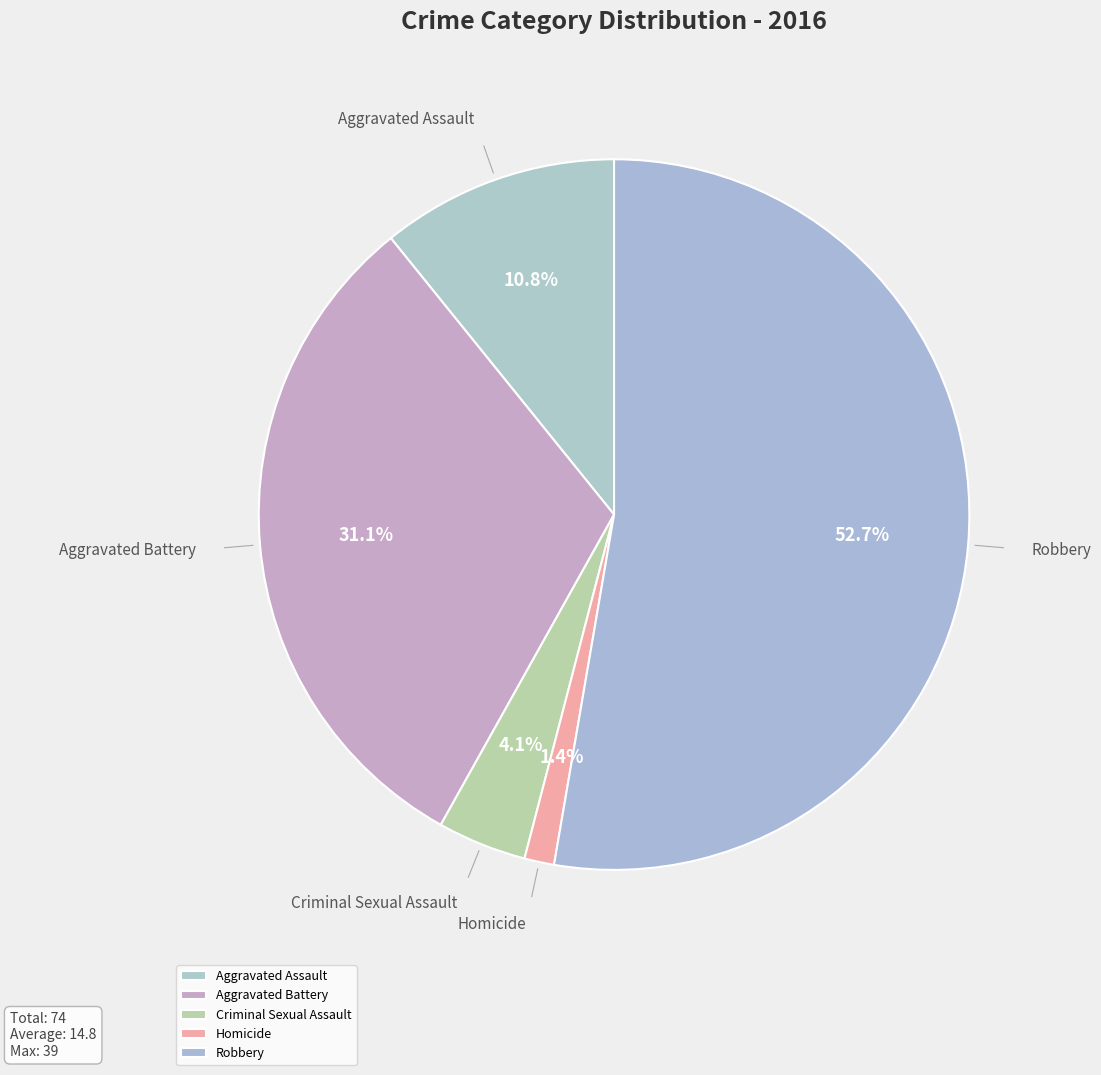

Which slice is the largest?

Robbery